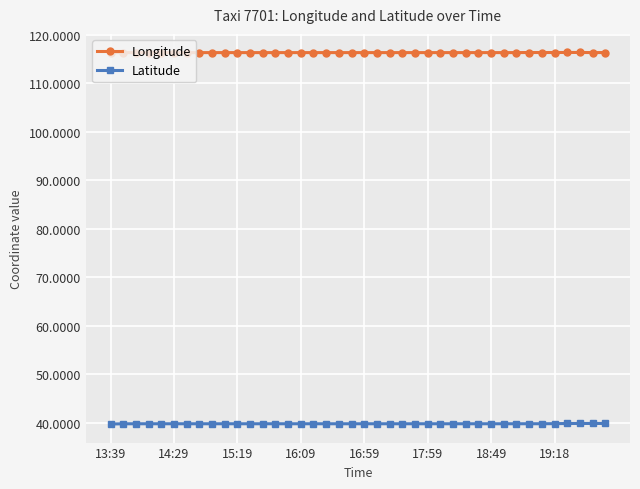

List the series in order of their peak value, highest first.

Longitude, Latitude